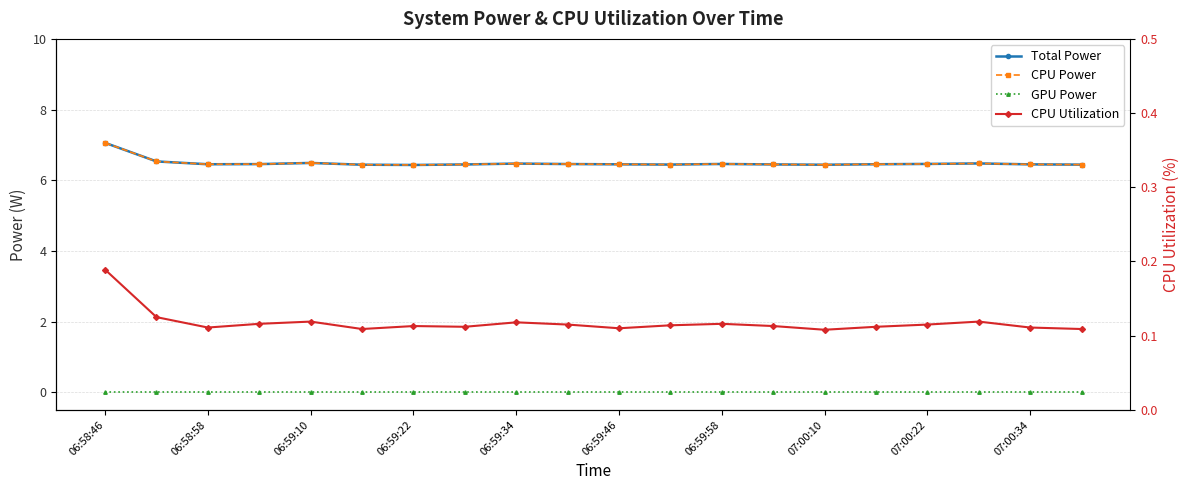

At which category does the chart reach its peak across all series?

06:58:46